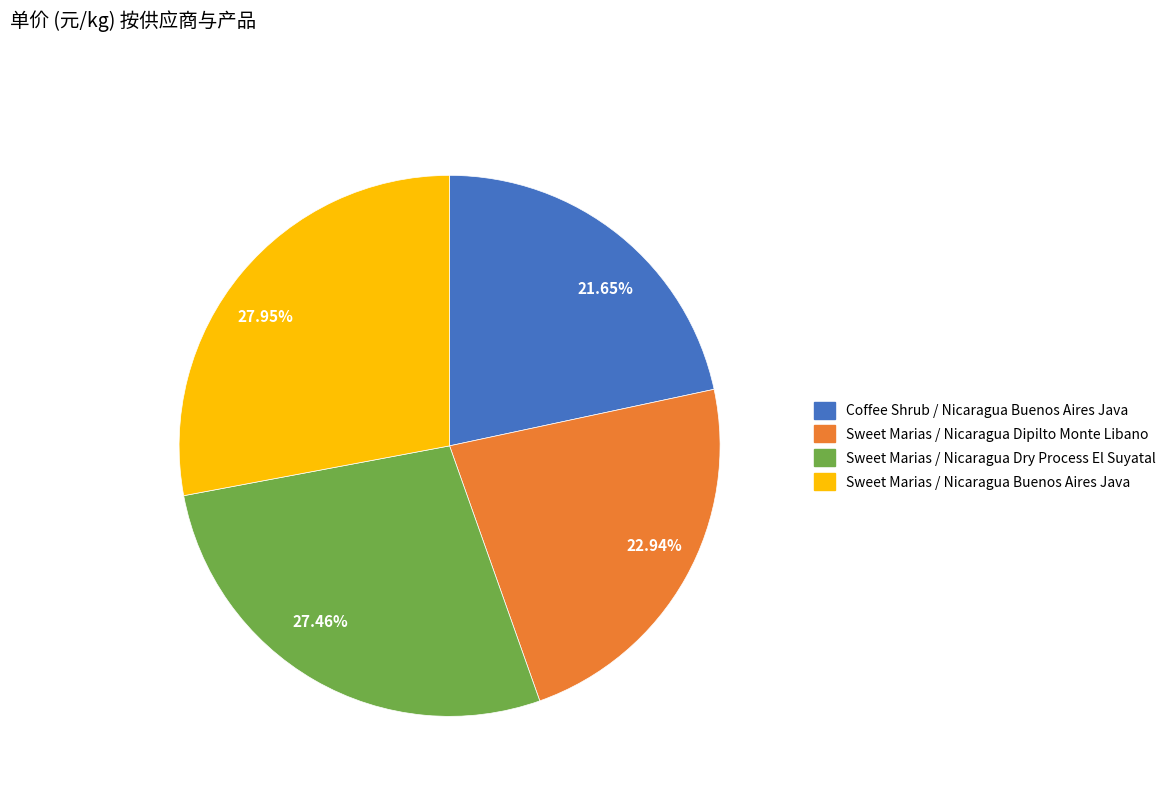

To the nearest percent, what percentage of the pie is Sweet Marias / Nicaragua Dry Process El Suyatal?

27%